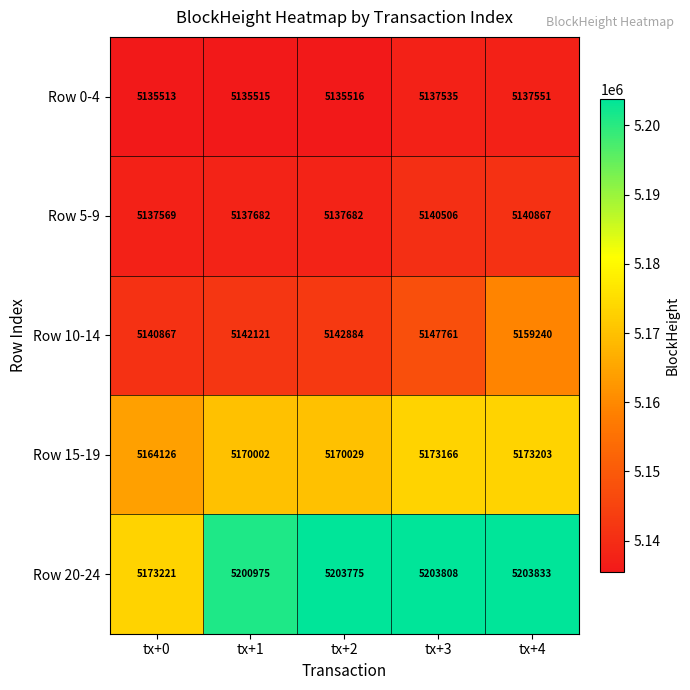

Which series has the widest spread of values?

Row 20-24